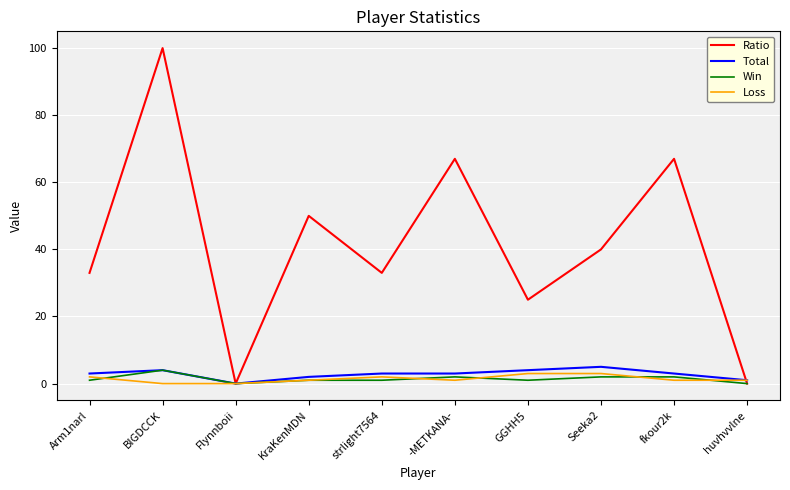

What is the sum of all Win values?

14